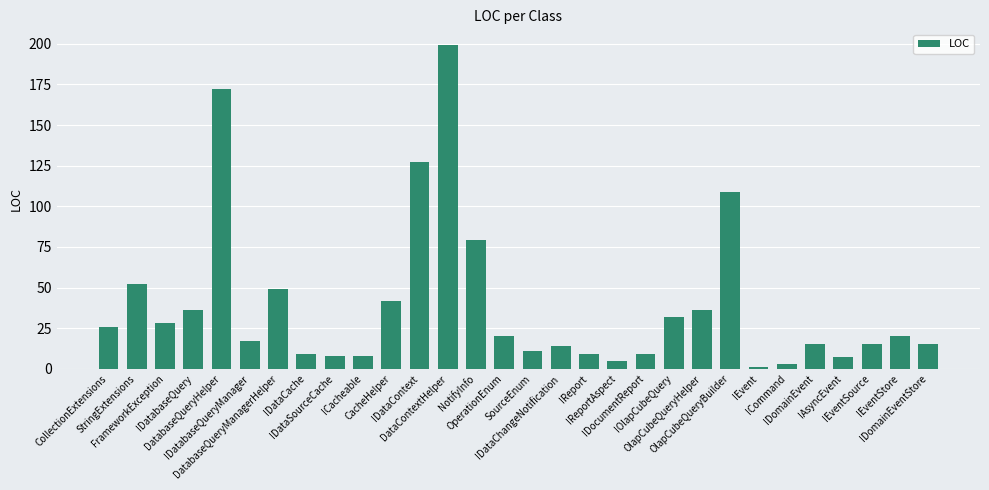

Reading left to right, transcribe all the data shown in this chart.

CollectionExtensions=26	StringExtensions=52	FrameworkException=28	IDatabaseQuery=36	DatabaseQueryHelper=172	IDatabaseQueryManager=17	DatabaseQueryManagerHelper=49	IDataCache=9	IDataSourceCache=8	ICacheable=8	CacheHelper=42	IDataContext=127	DataContextHelper=199	NotifyInfo=79	OperationEnum=20	SourceEnum=11	IDataChangeNotification=14	IReport=9	IReportAspect=5	IDocumentReport=9	IOlapCubeQuery=32	OlapCubeQueryHelper=36	OlapCubeQueryBuilder=109	IEvent=1	ICommand=3	IDomainEvent=15	IAsyncEvent=7	IEventSource=15	IEventStore=20	IDomainEventStore=15